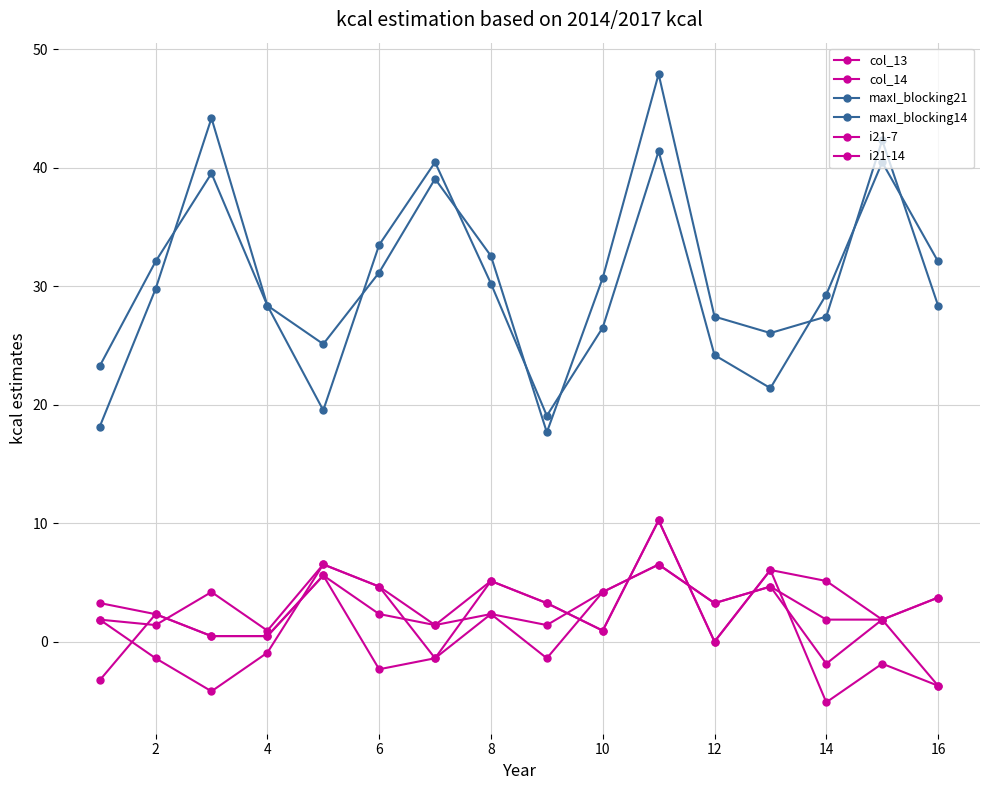

How many values in i21-7 are above zero?

15